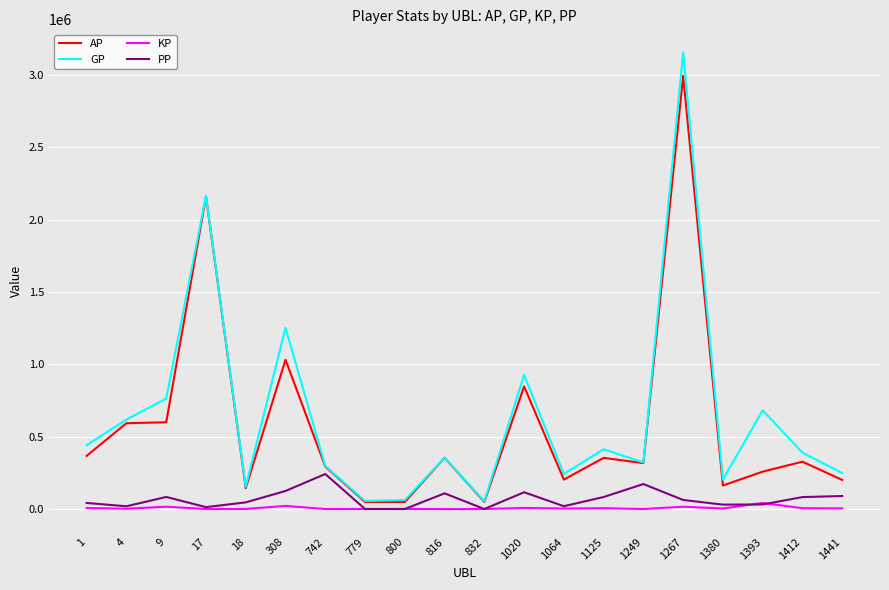

Which series has the widest spread of values?

GP